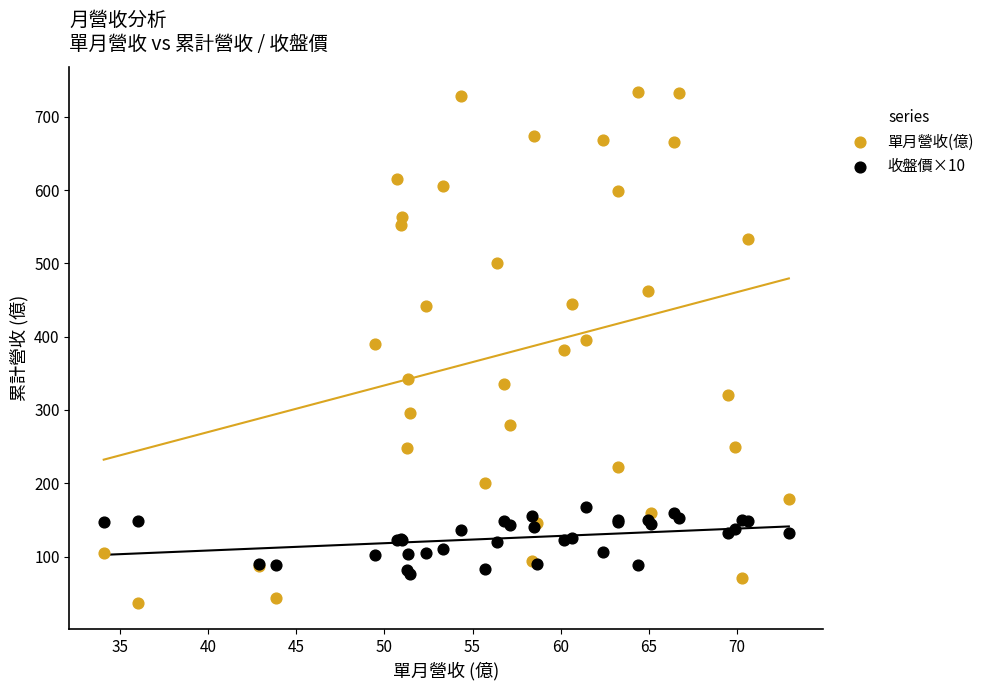

Which series reaches the maximum Y coordinate?

單月營收(億)